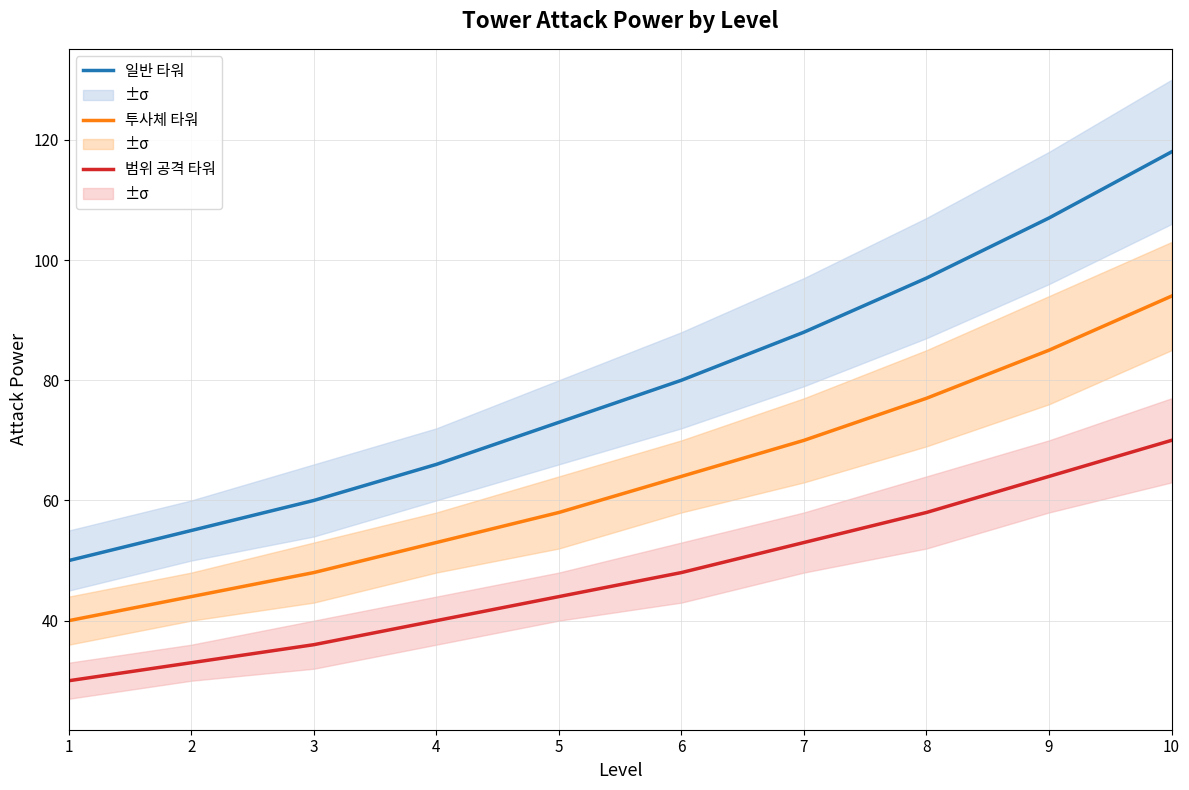

What is the difference between the 투사체 타워 values at 4 and 1?

13